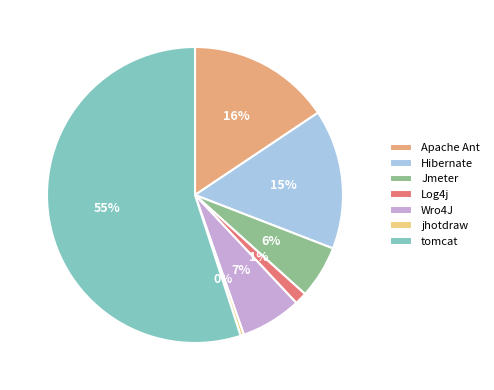

Between tomcat and Hibernate, which is larger?

tomcat